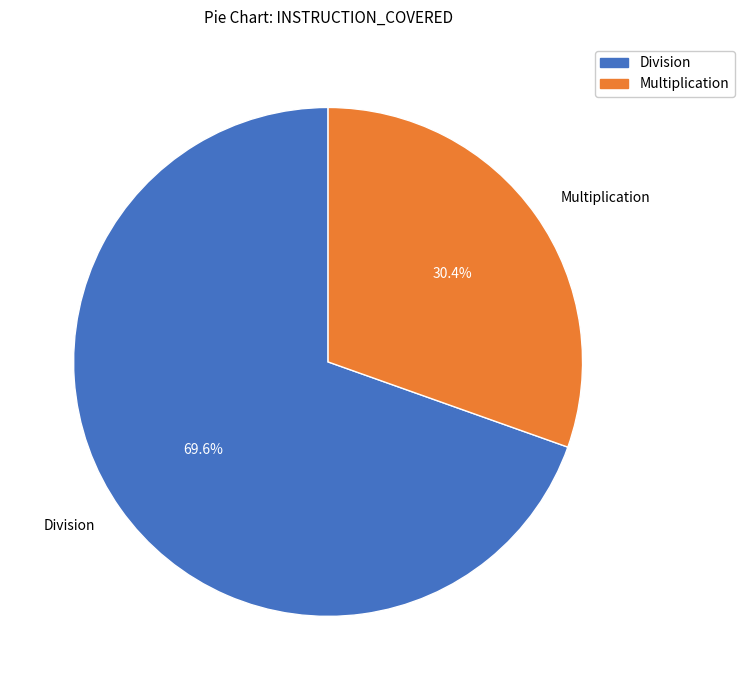

To the nearest percent, what is the average slice percentage?

50%